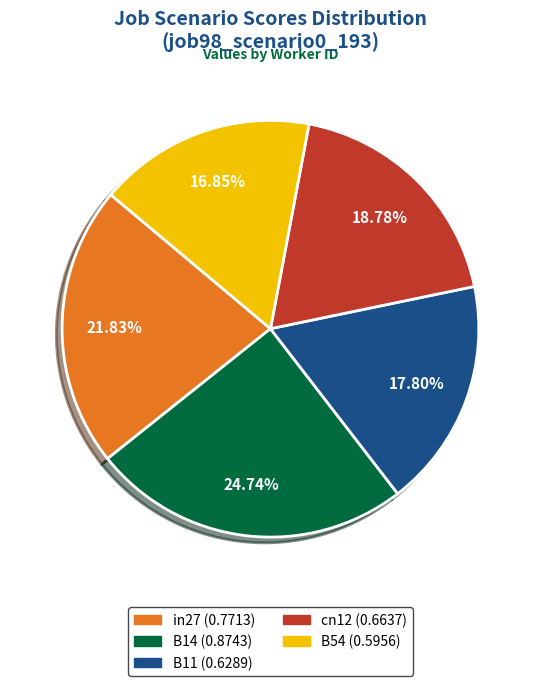

Which slice is the largest?

B14